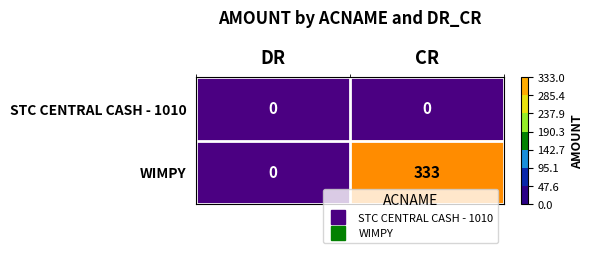

True or false: STC CENTRAL CASH - 1010 has a value of 0 at DR.

True